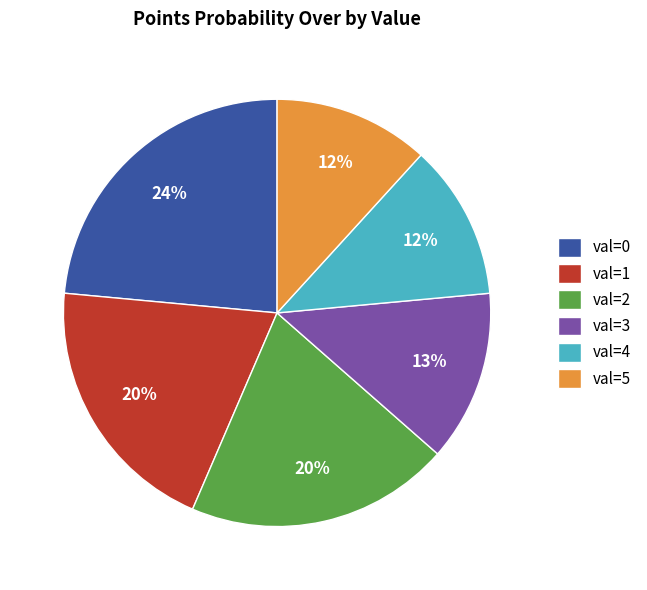

Is there any slice that represents more than half of the pie?

No